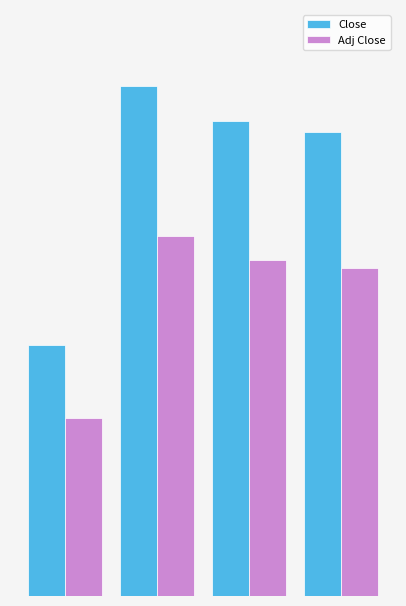

Does the chart contain stacked bars?

No